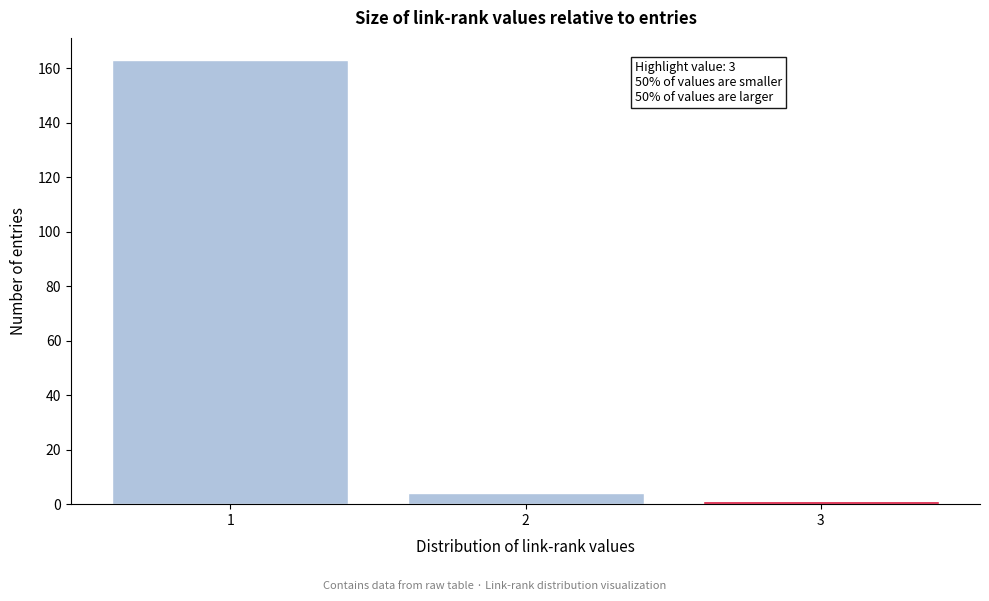

Reading right to left, extract all data points from this chart.

1	4	163